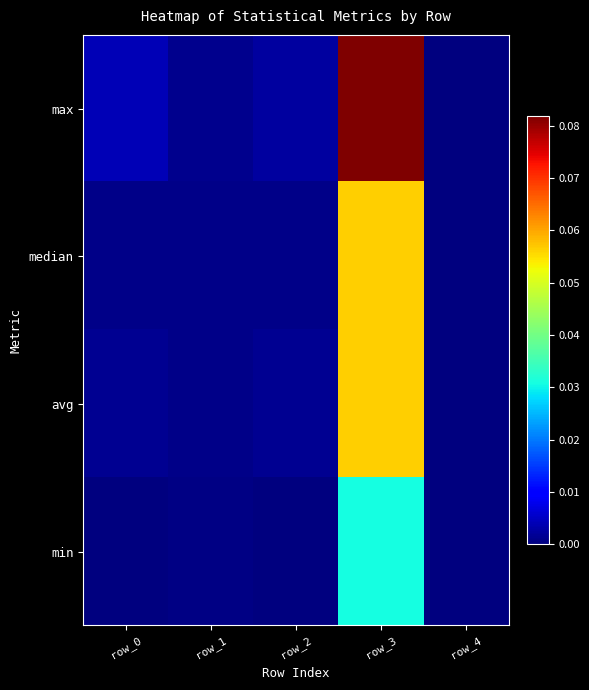

At how many categories does at least one series exceed 0?

4